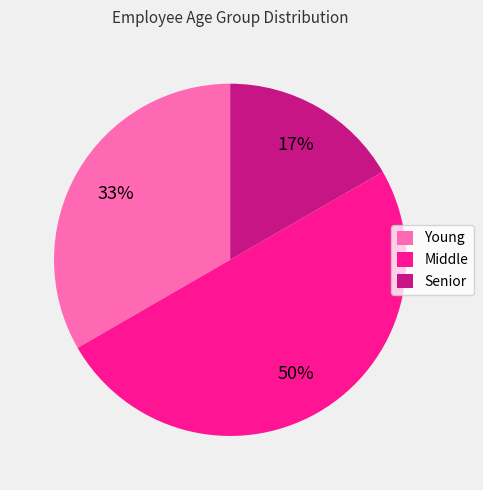

Is the sum of Senior and Middle greater than half?

Yes